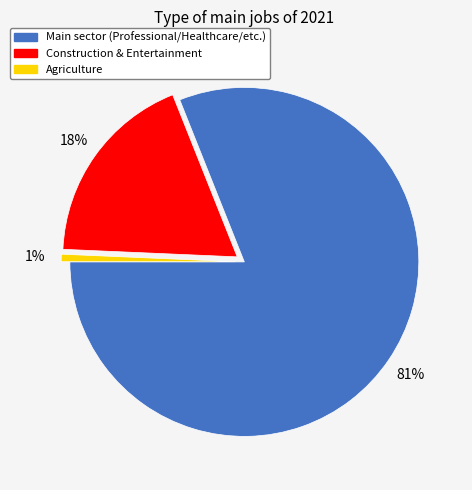

To the nearest percent, what is the average slice percentage?

33%